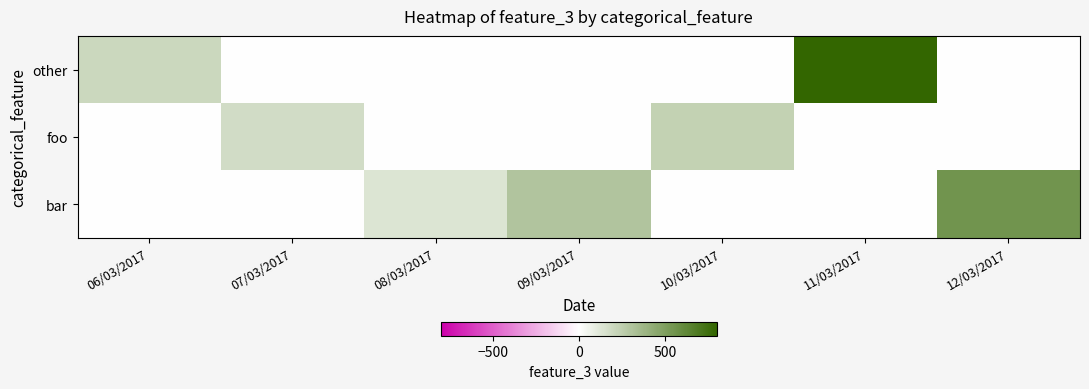

At how many categories does at least one series exceed 540?

2